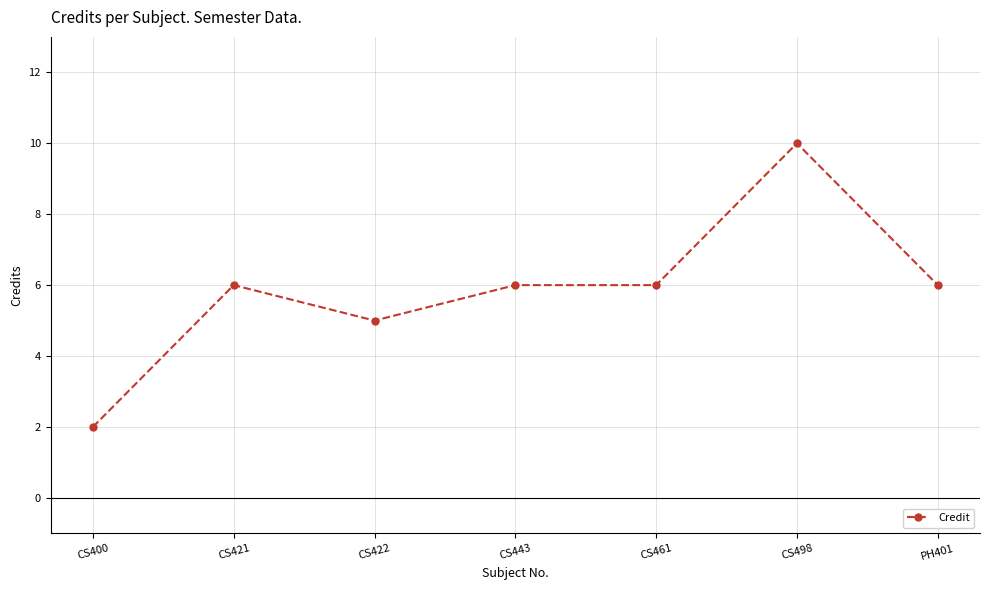

What is the approximate value at PH401?

6